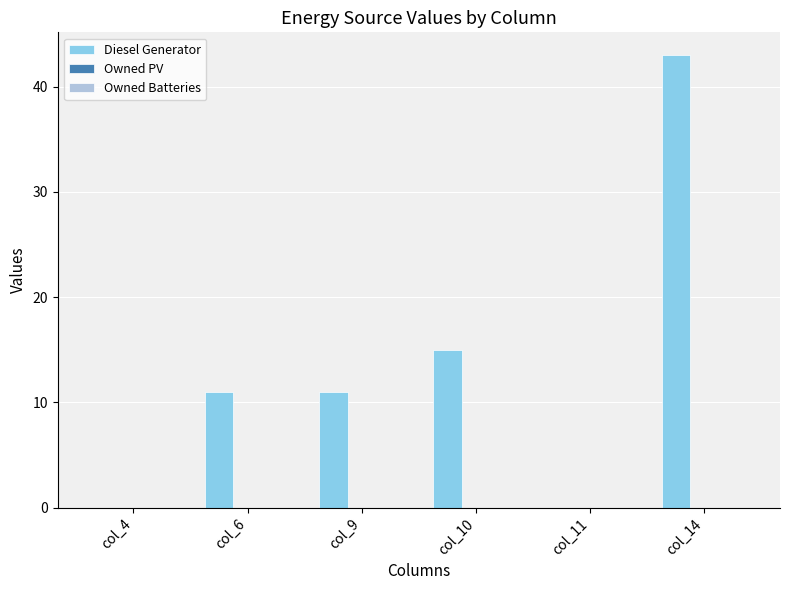

What is the sum of all values?

80